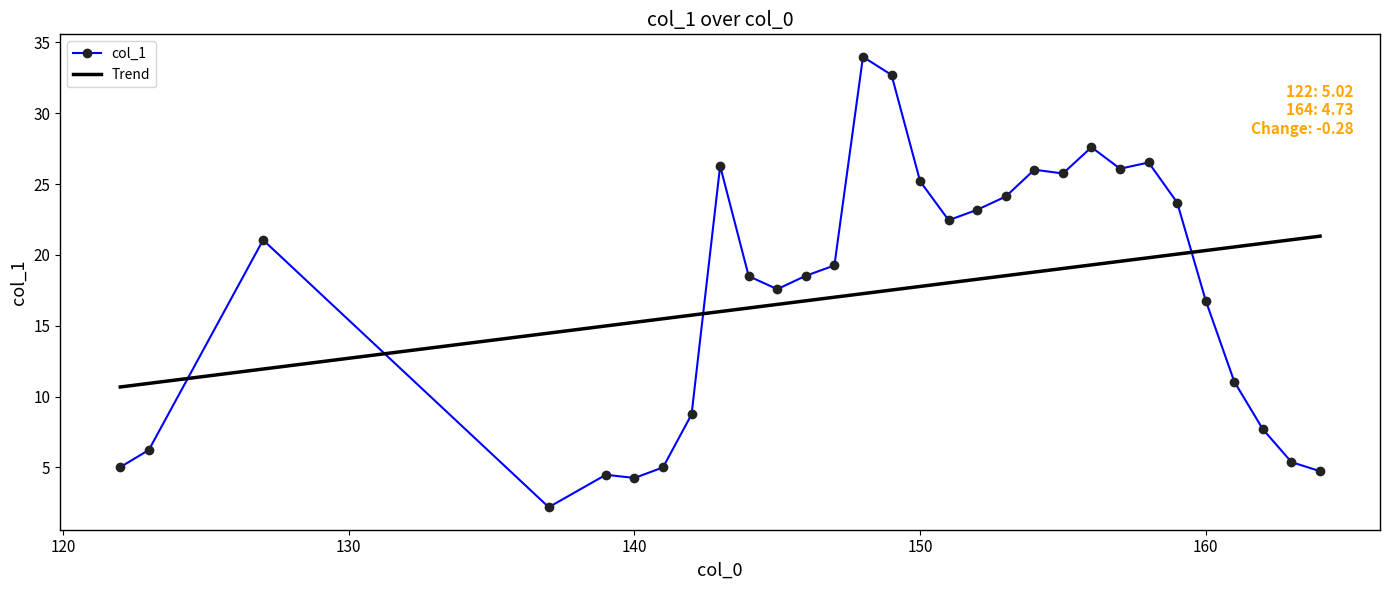

What are all the series names shown in the legend?

col_1, Trend